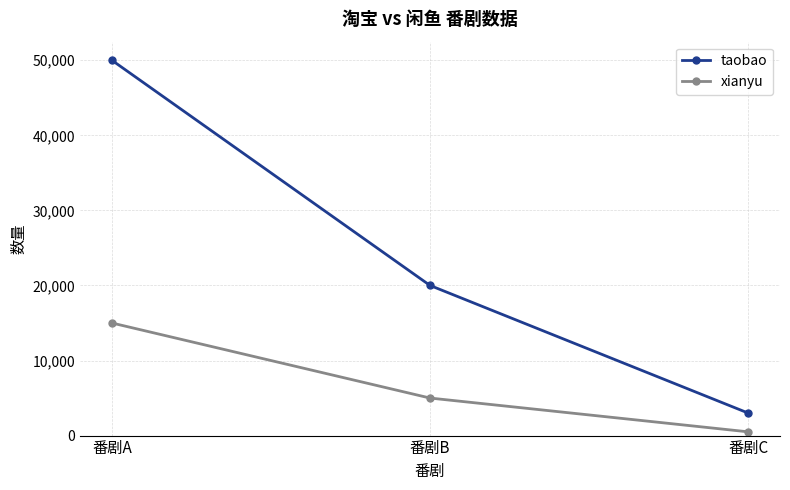

Reading left to right, extract all data points from this chart.

taobao: 50000	20000	3000
xianyu: 15000	5000	500